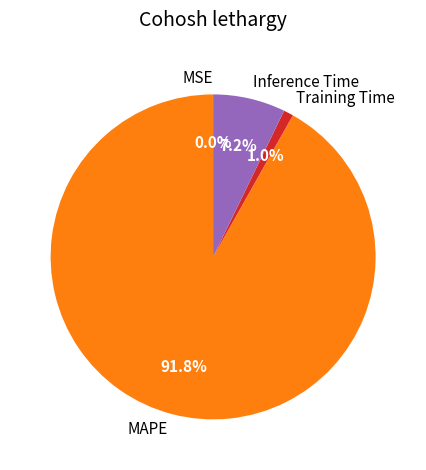

To the nearest percent, what percentage of the pie is Inference Time?

7%